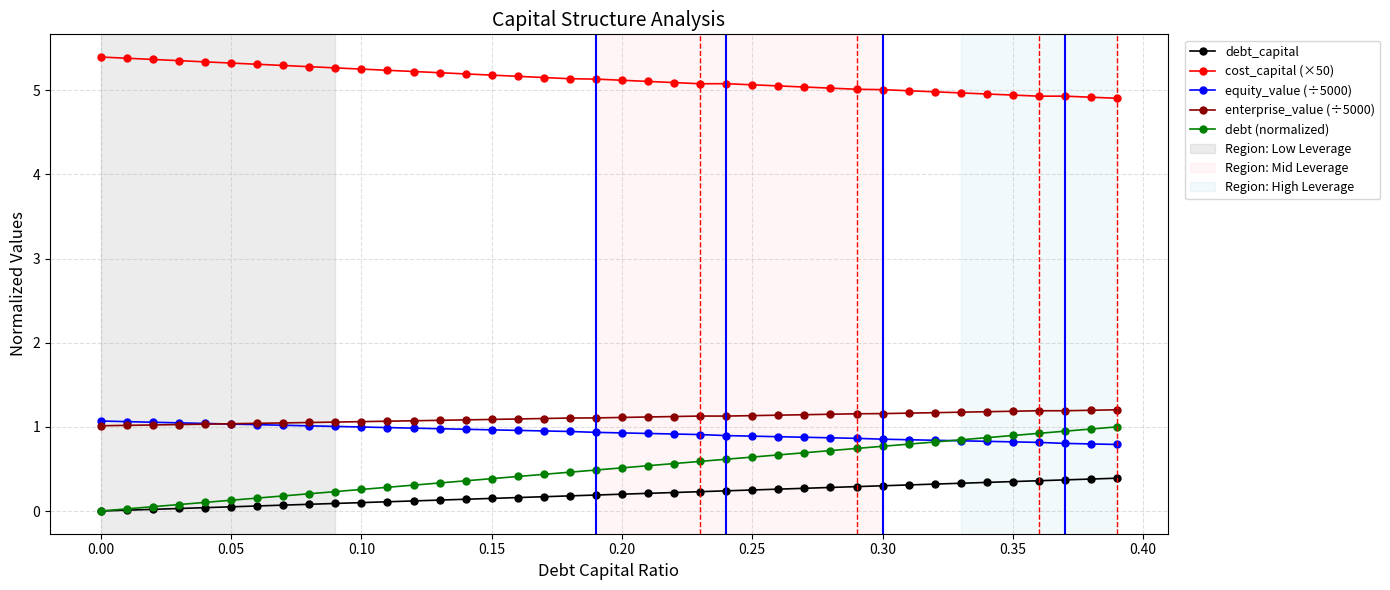

Does the chart display data point markers on the line(s)?

Yes